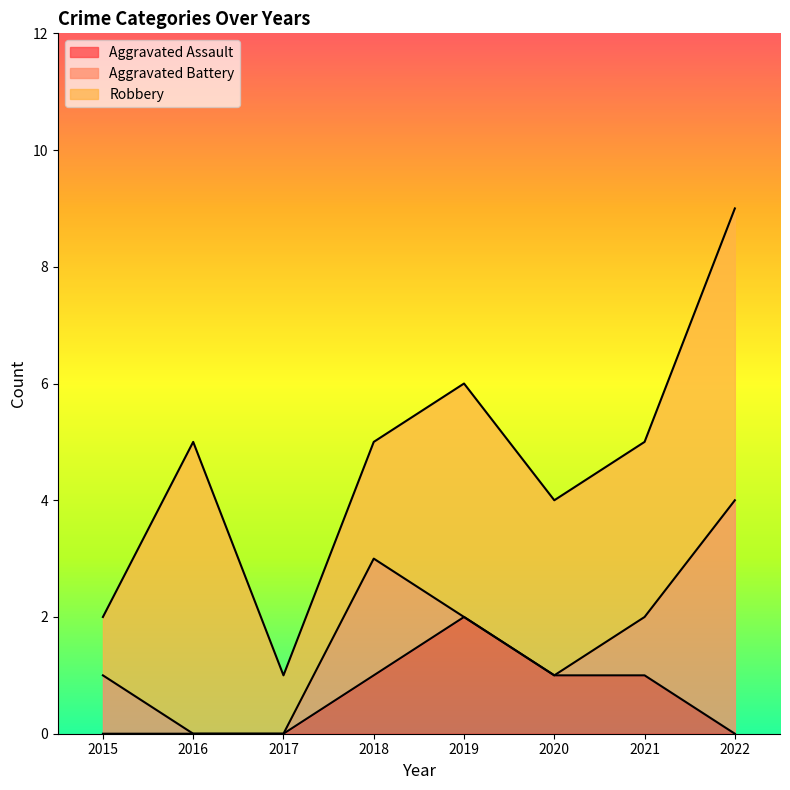

Reading left to right, what are all the values shown in this chart?

Aggravated Assault: 0	0	0	1	2	1	1	0
Aggravated Battery: 1	0	0	2	0	0	1	4
Robbery: 1	5	1	2	4	3	3	5